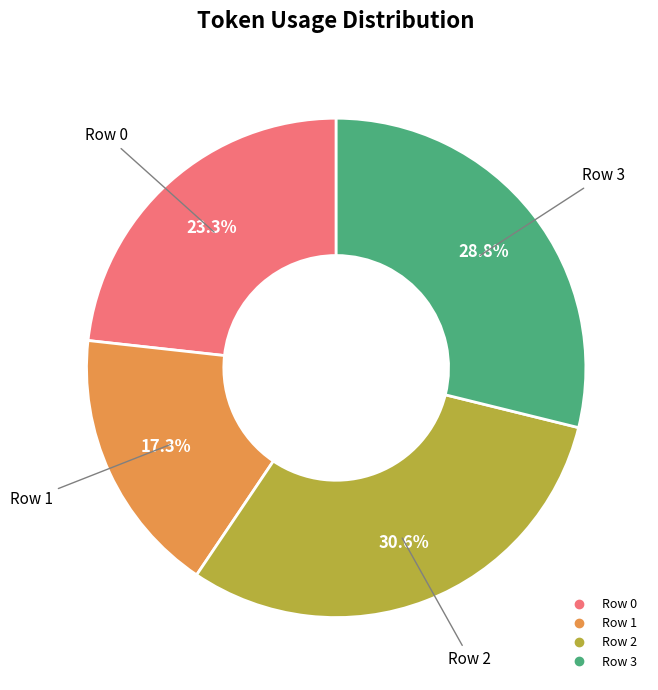

Between Row 3 and Row 1, which is larger?

Row 3